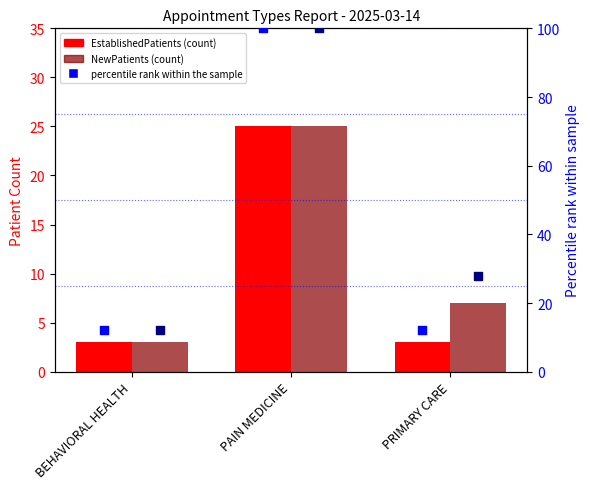

What is the total value across all series at BEHAVIORAL HEALTH?

30.0